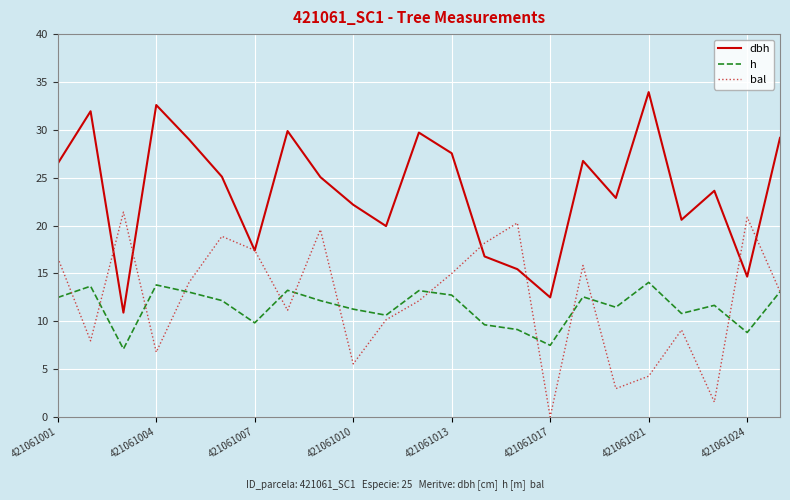

Which series ends up on top after the final intersection of bal and dbh?

dbh